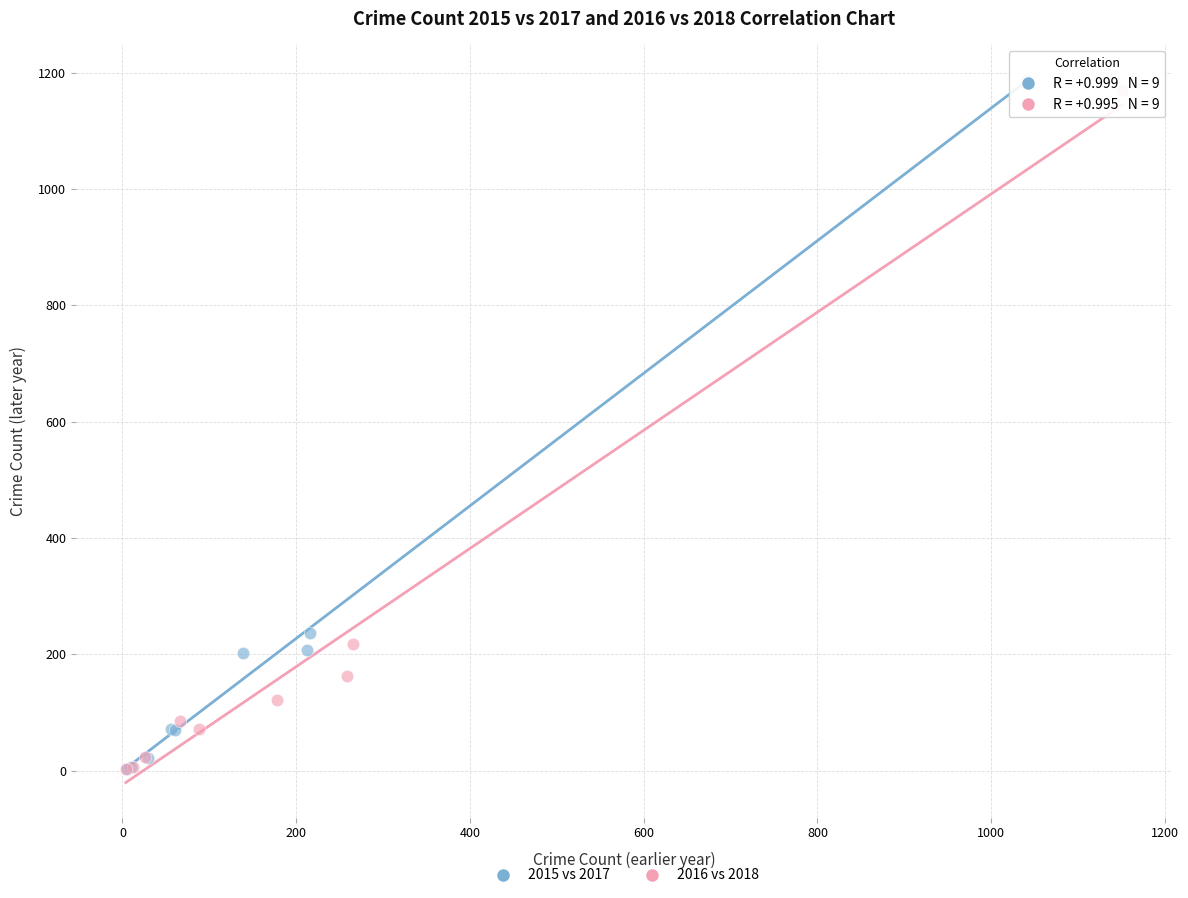

What are all the series names shown in the legend?

2015 vs 2017, 2016 vs 2018